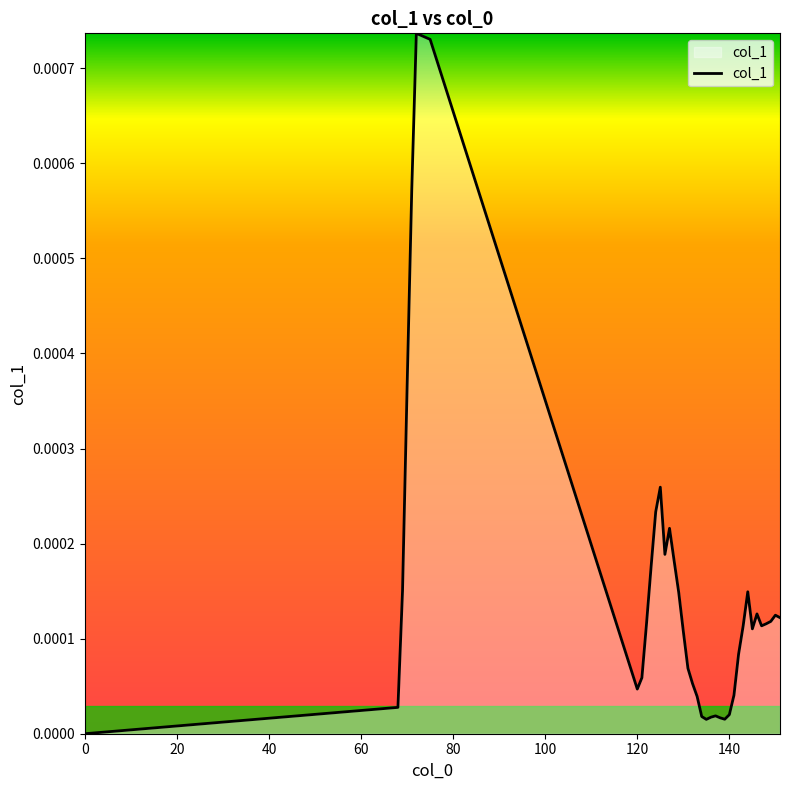

Count the number of values greater than 0.

38